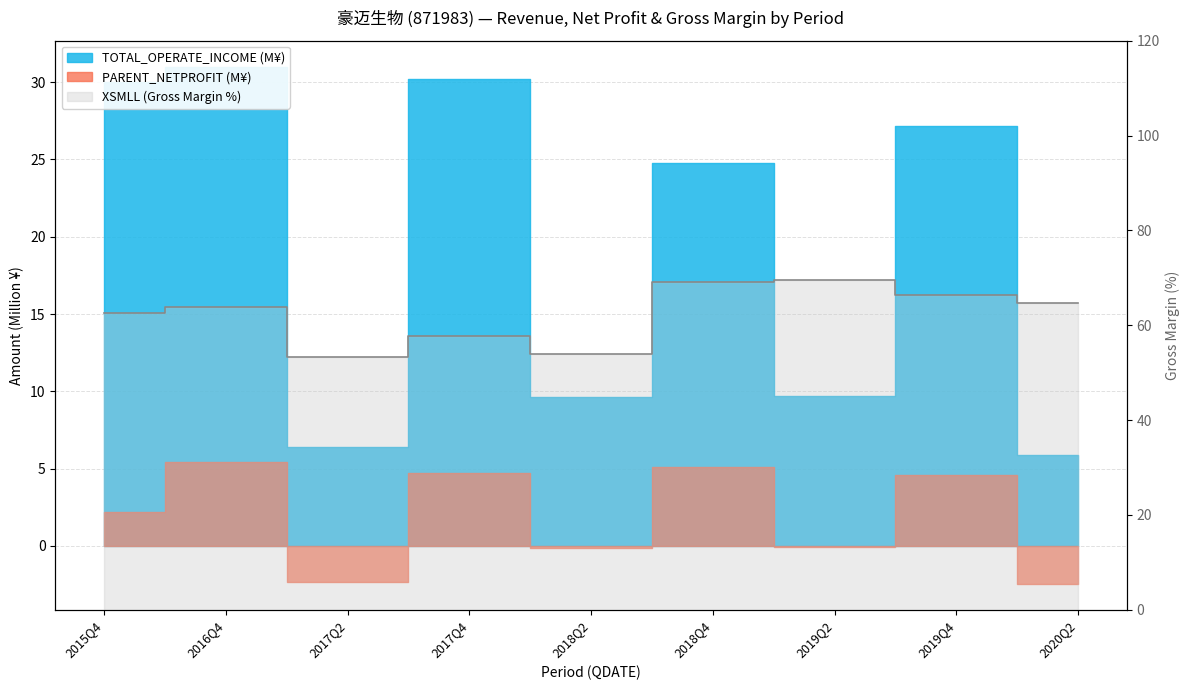

Reading left to right, list all the values displayed in this chart.

TOTAL_OPERATE_INCOME: 2015Q4=30.0	2016Q4=31.0	2017Q2=6.4	2017Q4=30.2	2018Q2=9.6	2018Q4=24.7	2019Q2=9.7	2019Q4=27.2	2020Q2=5.9
PARENT_NETPROFIT: 2015Q4=2.2	2016Q4=5.4	2017Q2=-2.3	2017Q4=4.7	2018Q2=-0.1	2018Q4=5.1	2019Q2=-0.1	2019Q4=4.6	2020Q2=-2.5
XSMLL: 2015Q4=62.6	2016Q4=63.8	2017Q2=53.2	2017Q4=57.7	2018Q2=53.9	2018Q4=69.0	2019Q2=69.6	2019Q4=66.4	2020Q2=64.6